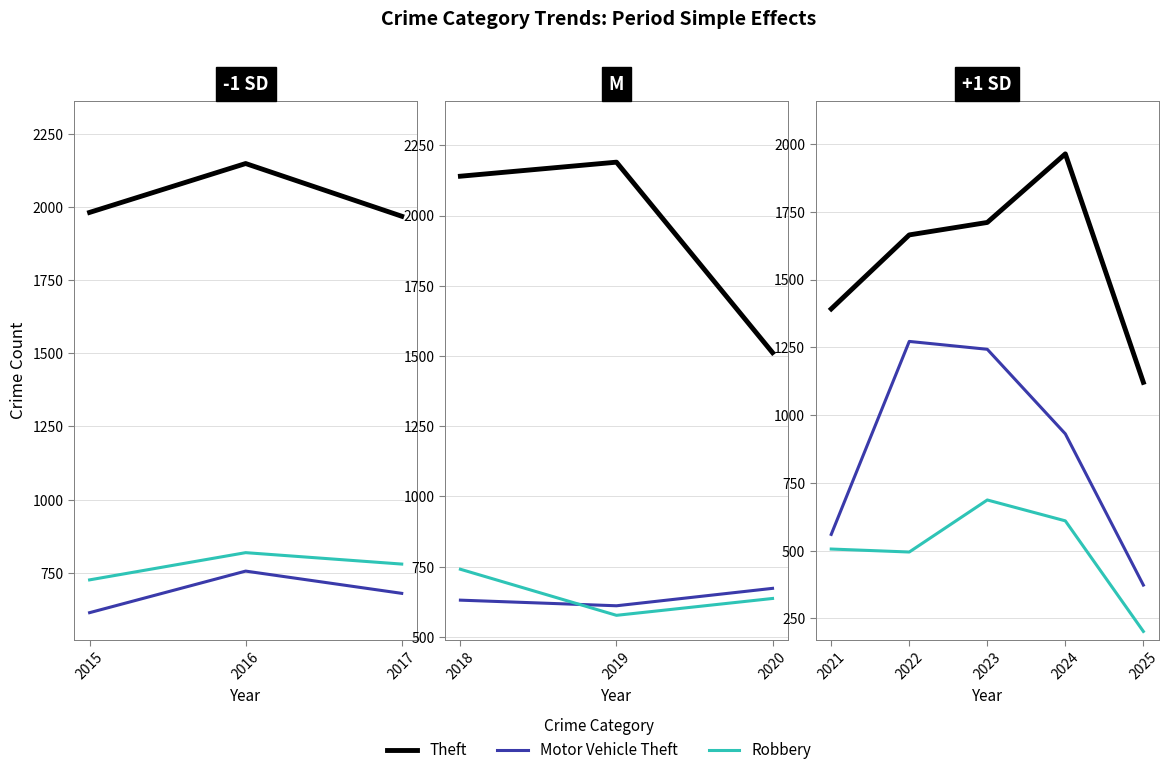

The Robbery series shows 202 at 2025. True or false?

True